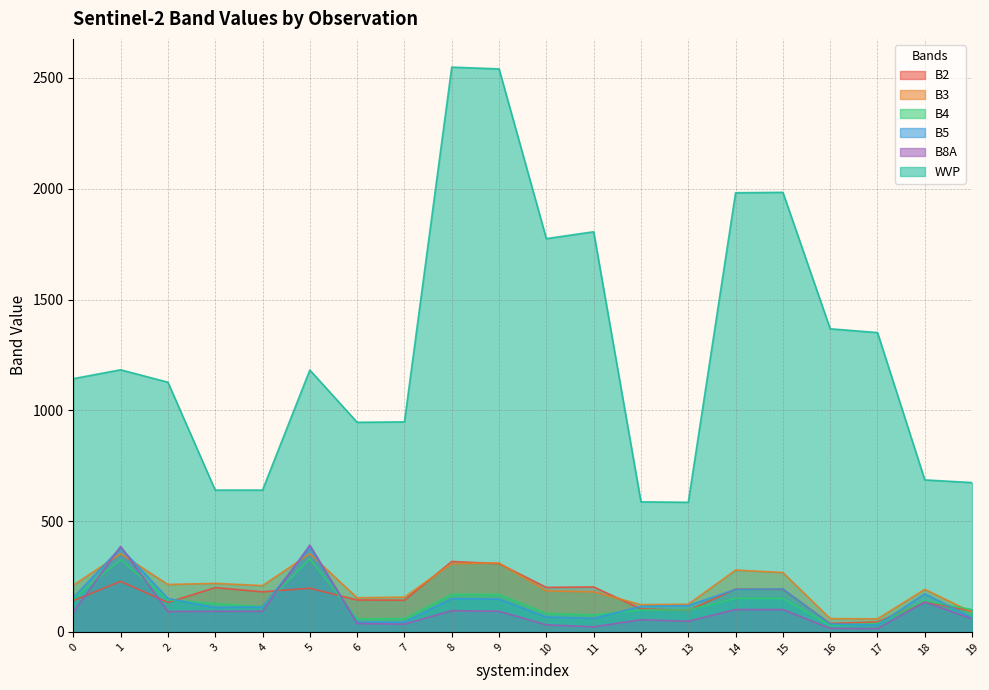

Reading left to right, transcribe all the data shown in this chart.

B2: 0=141	1=228	2=133	3=200	4=181	5=197	6=144	7=143	8=318	9=308	10=201	11=203	12=104	13=97	14=193	15=192	16=38	17=45	18=135	19=94
B3: 0=211	1=353	2=214	3=219	4=209	5=353	6=154	7=157	8=308	9=311	10=185	11=181	12=123	13=125	14=279	15=268	16=60	17=59	18=192	19=89
B4: 0=149	1=326	2=145	3=128	4=114	5=330	6=59	7=60	8=170	9=169	10=84	11=77	12=99	13=99	14=151	15=151	16=30	17=38	18=140	19=101
B5: 0=155	1=380	2=151	3=110	4=113	5=381	6=45	7=44	8=150	9=148	10=67	11=61	12=115	13=119	14=192	15=194	16=36	17=31	18=172	19=64
B8A: 0=89	1=386	2=92	3=93	4=93	5=392	6=38	7=35	8=96	9=93	10=32	11=23	12=55	13=48	14=101	15=101	16=16	17=15	18=135	19=59
WVP: 0=1143	1=1183	2=1127	3=640	4=640	5=1182	6=946	7=948	8=2549	9=2541	10=1775	11=1806	12=587	13=585	14=1982	15=1984	16=1368	17=1351	18=686	19=674